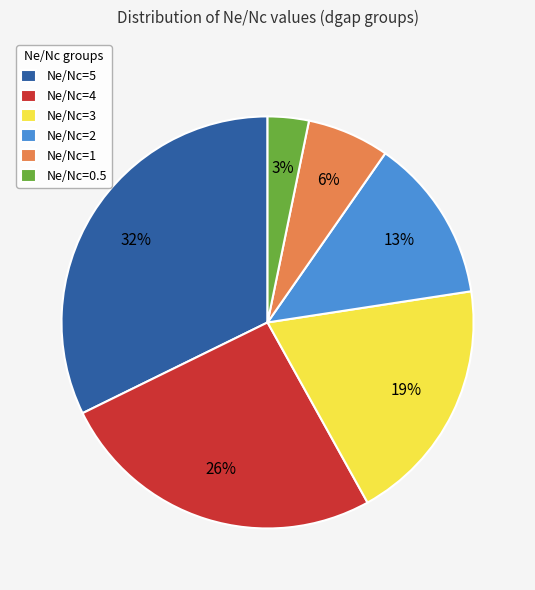

What is the smallest slice in the pie chart?

Ne/Nc=0.5